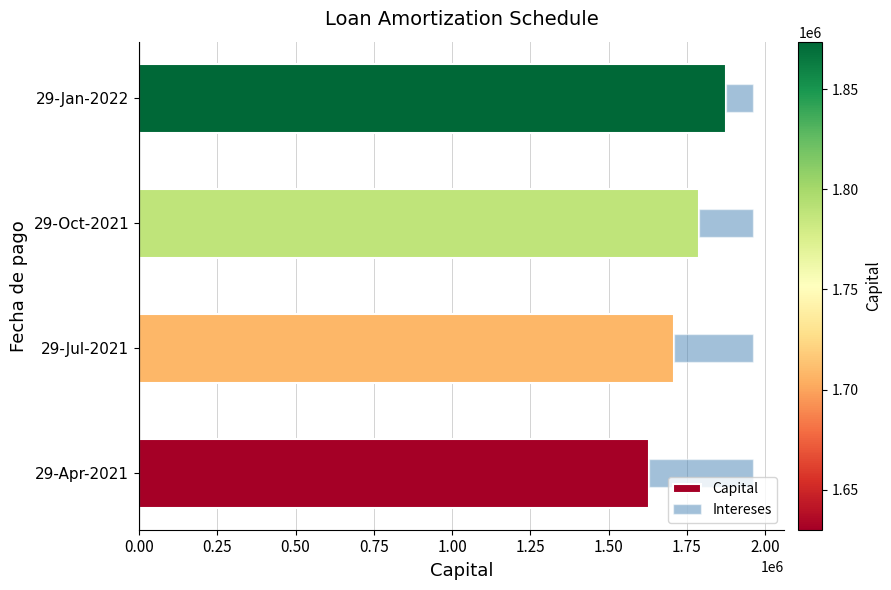

What is the highest value of the Capital series?

1873634.0